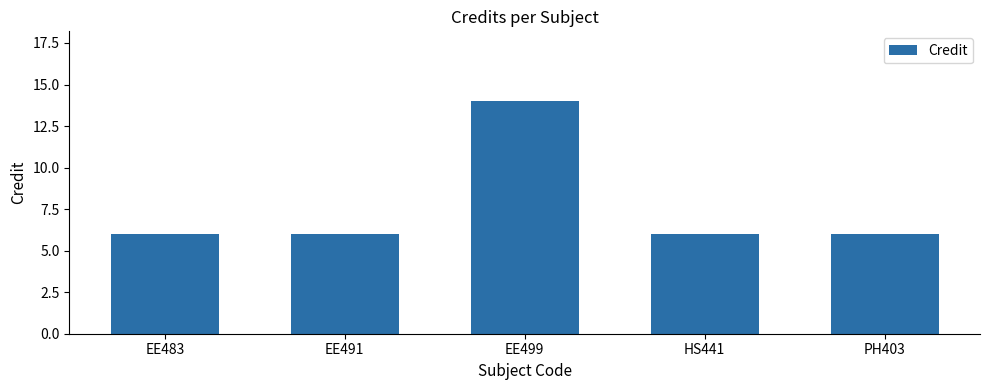

Count the number of data series in this chart.

1